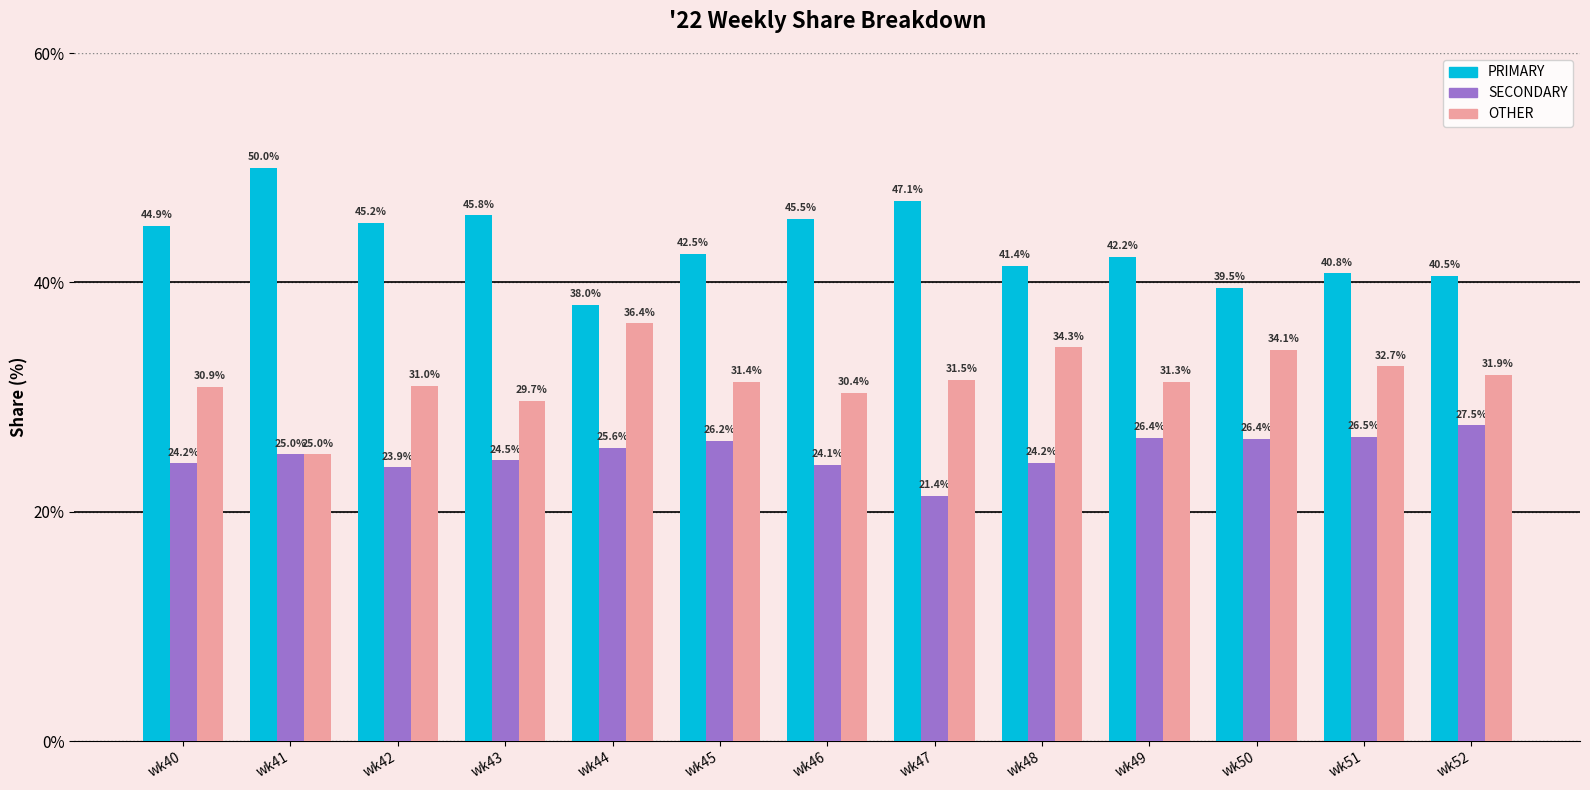

How many values in the PRIMARY series are below 42?

5